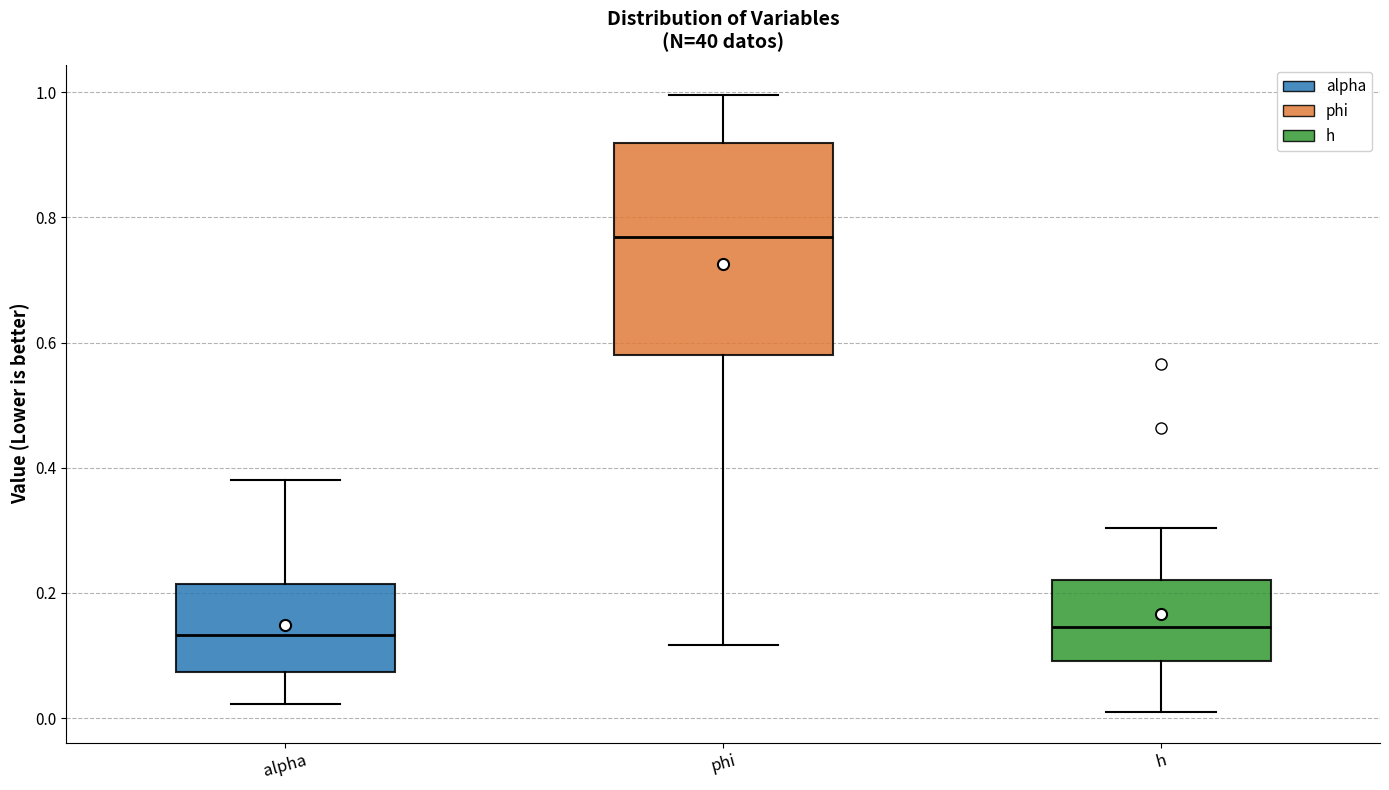

Where does the median line of the box for h sit on the y-axis? The values are not printed on the chart, so give them approximately, as read against the axis.

0.14